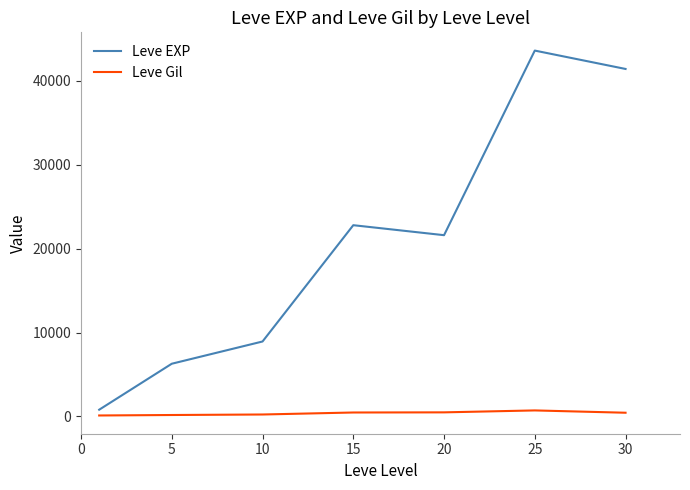

Which series has the largest range (max minus min)?

Leve EXP